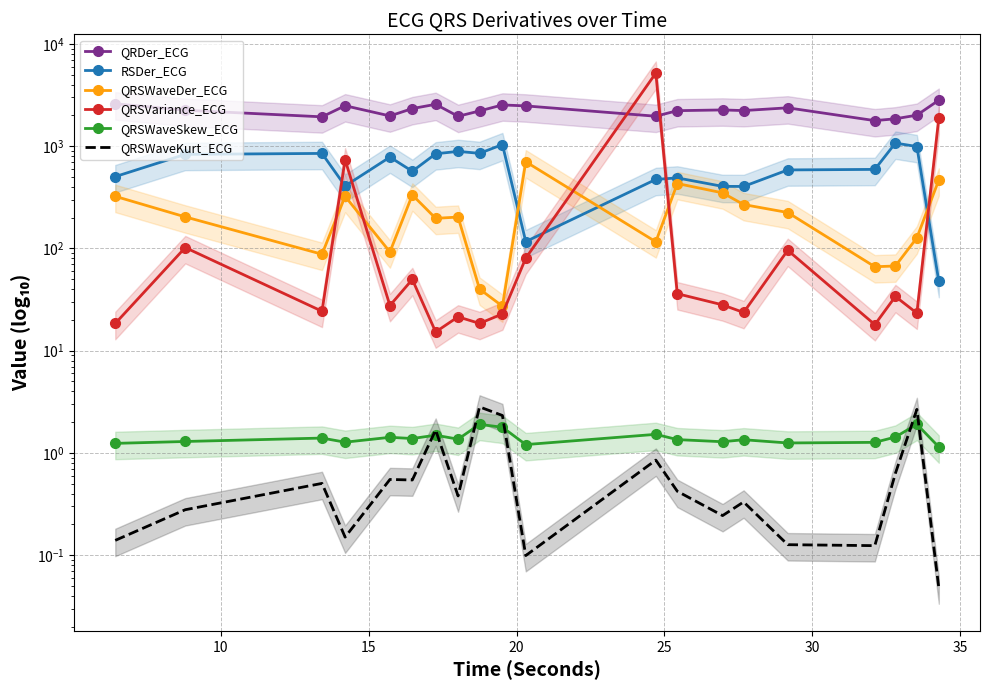

In QRSWaveKurt_ECG, how many points are higher than both neighbors (excluding endpoints)?

7